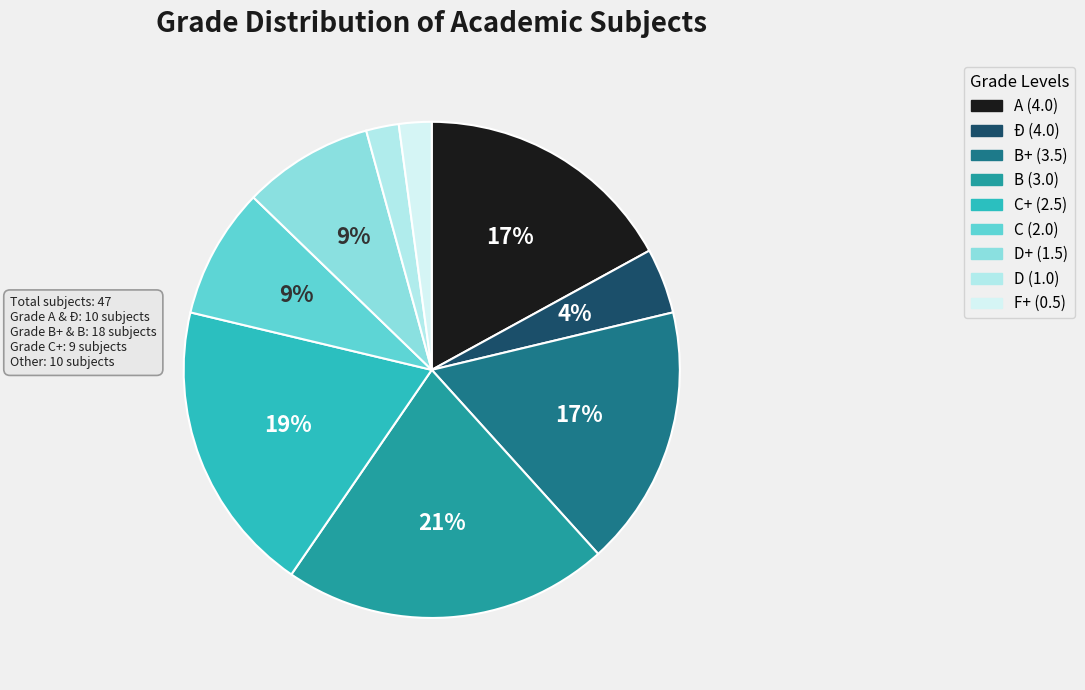

How many slices are in this pie chart?

9